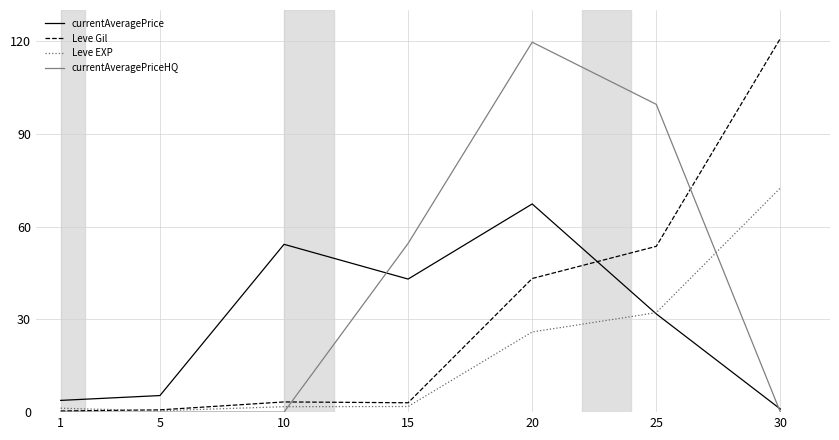

Between 20 and 25, which series saw the biggest shift?

currentAveragePrice